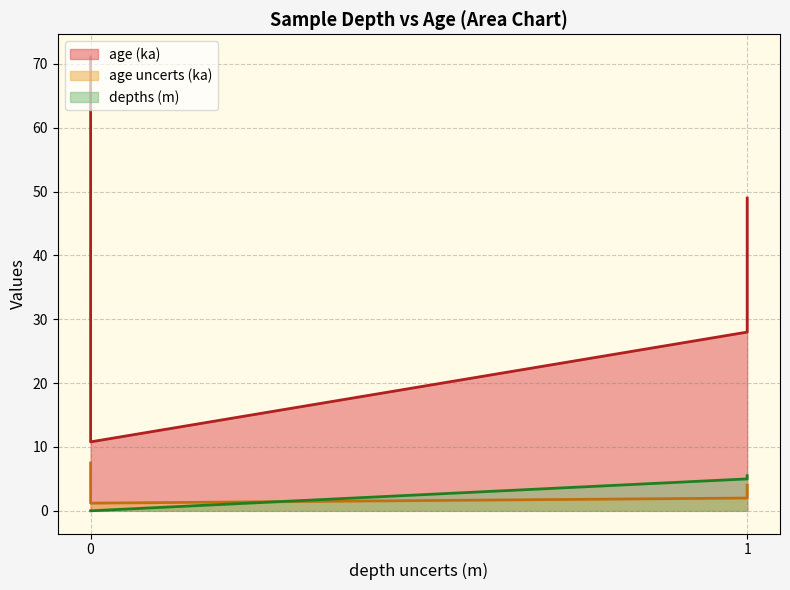

How many lines are shown in the chart?

3